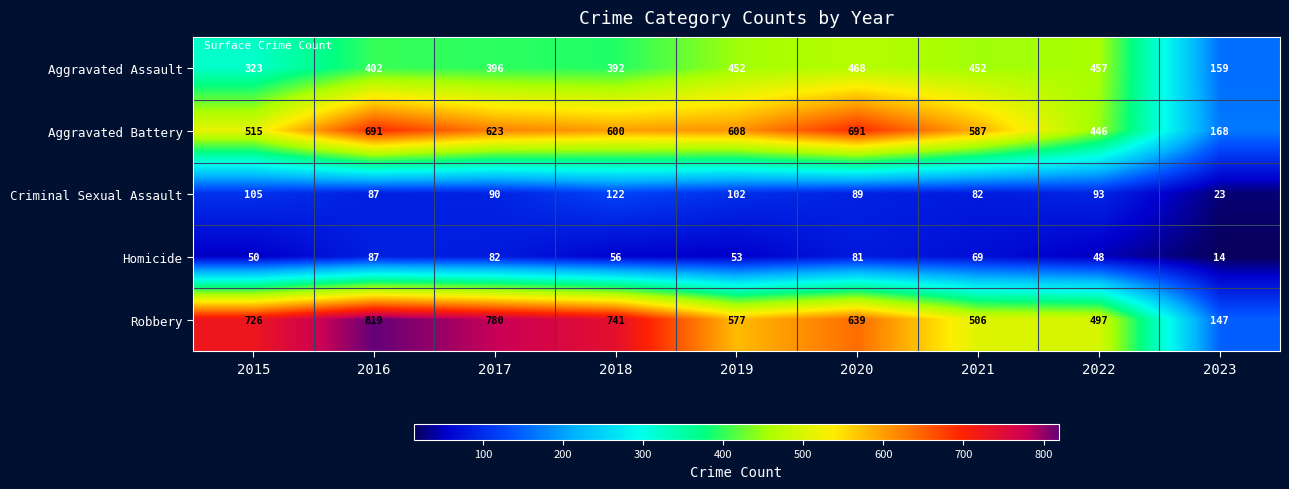

What is the approximate value of Aggravated Battery at 2021, to the nearest 10?

590